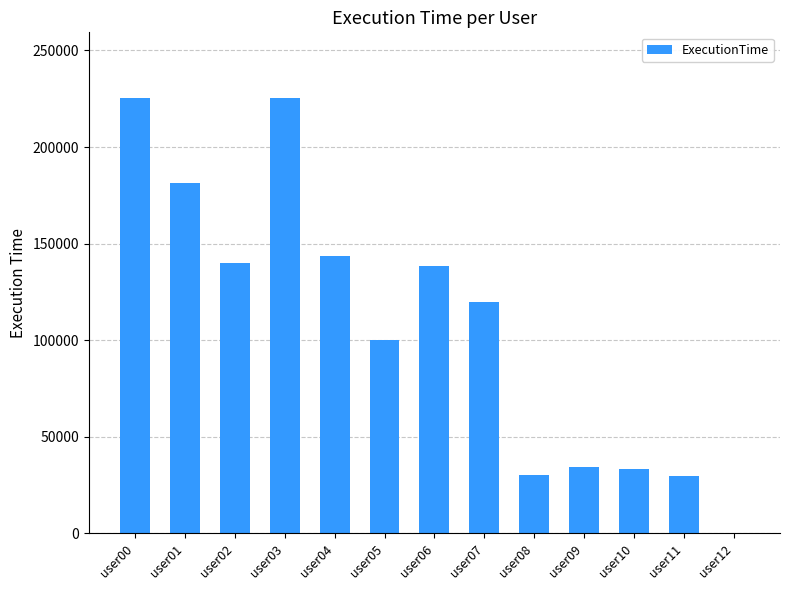

What is the change in value from user06 to user10?

-105116